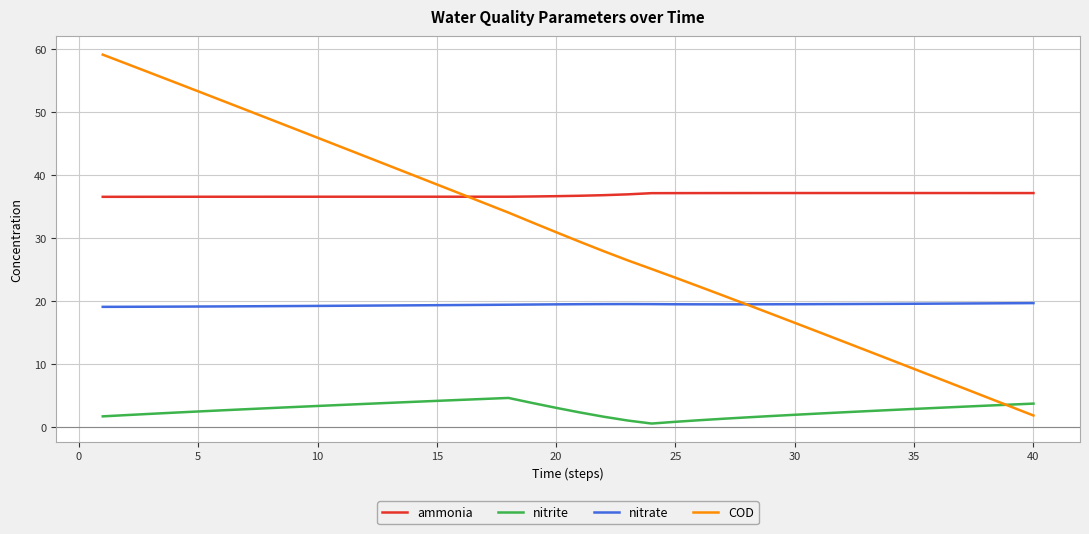

List the series in order of their overall mean, lowest first.

nitrite, nitrate, COD, ammonia